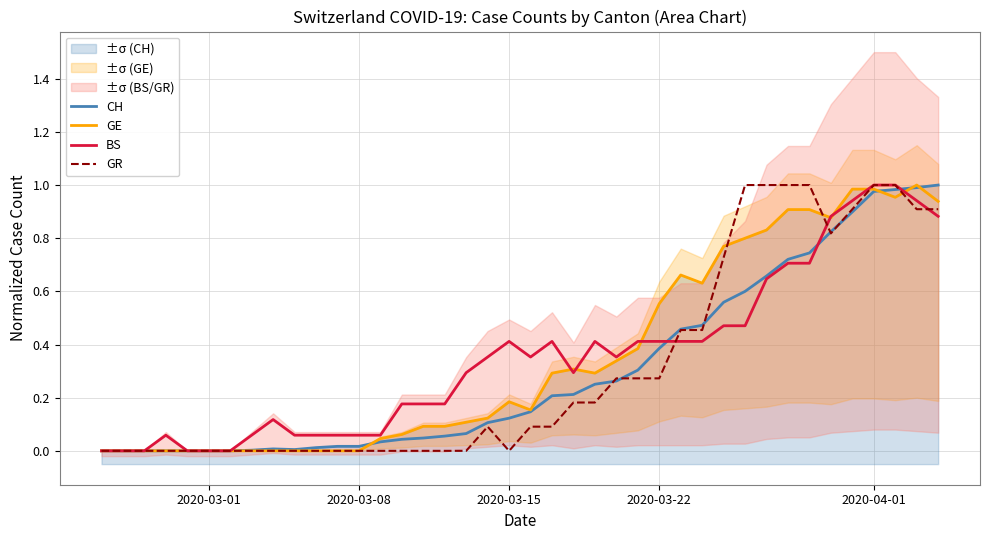

How many values in the GE series exceed 0?

27